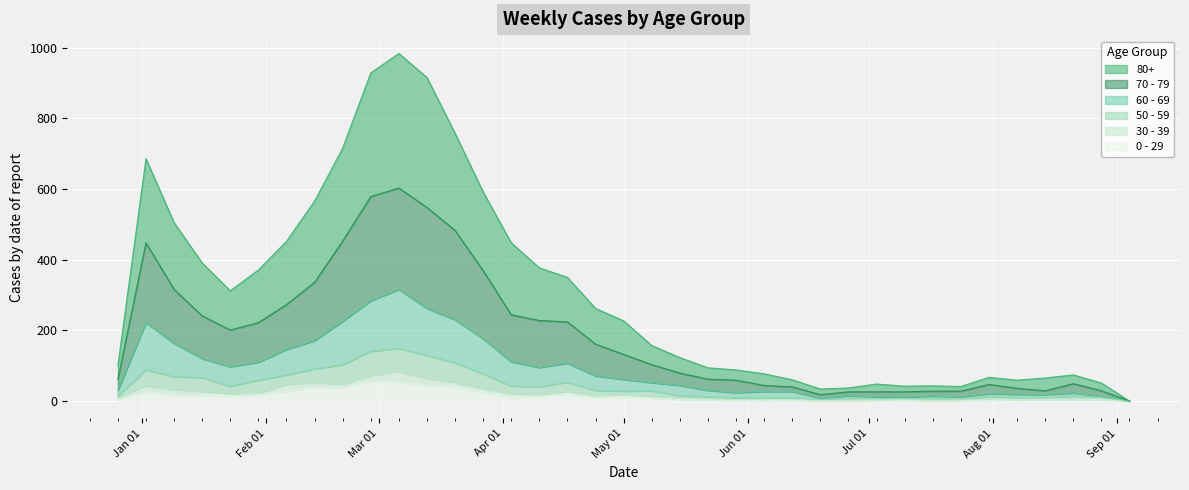

What position from the left is 2023-03-06?

11